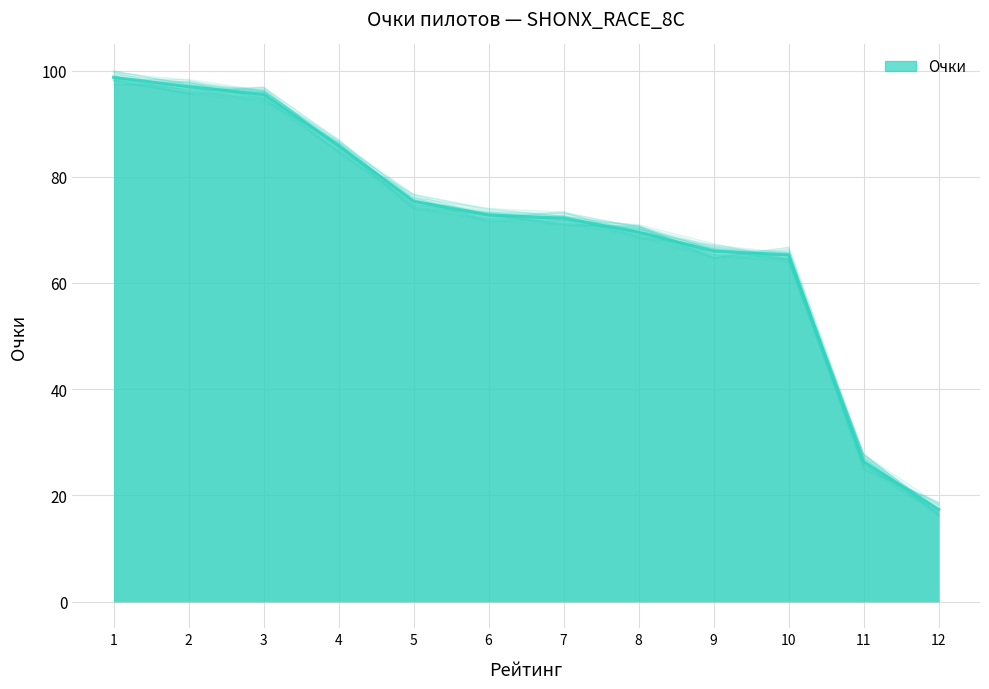

How many lines are shown in the chart?

1